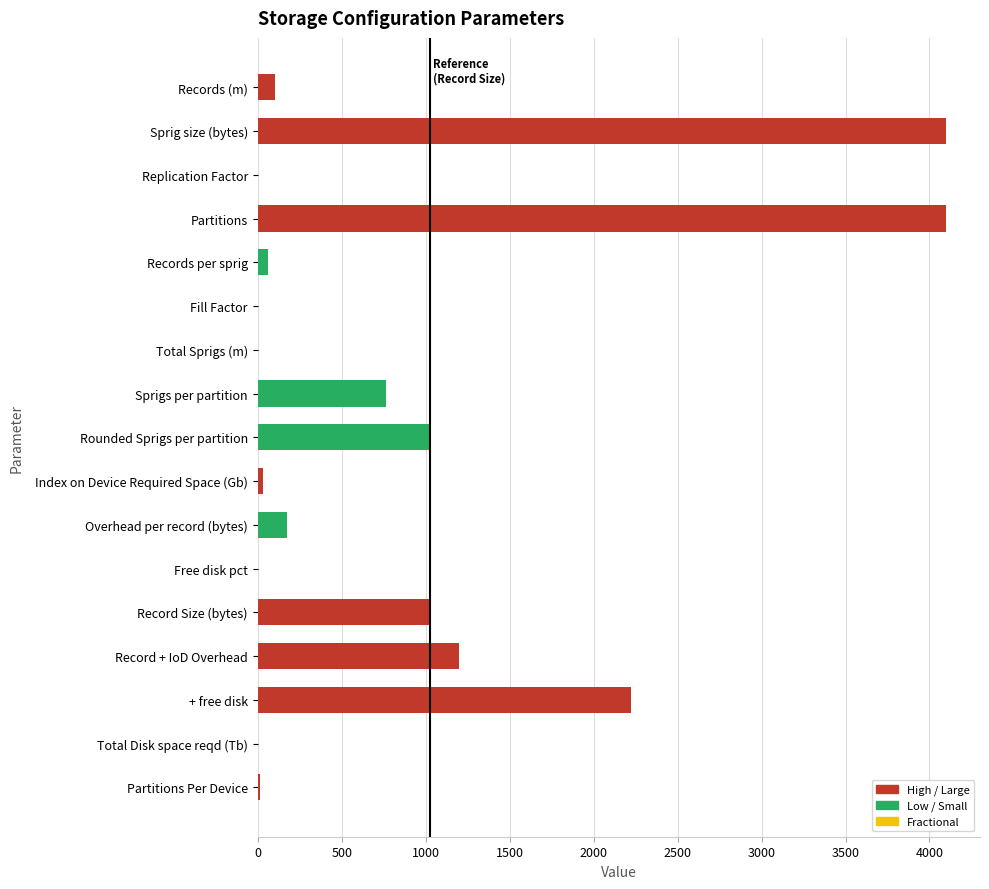

What is the sum of all values?

14806.3